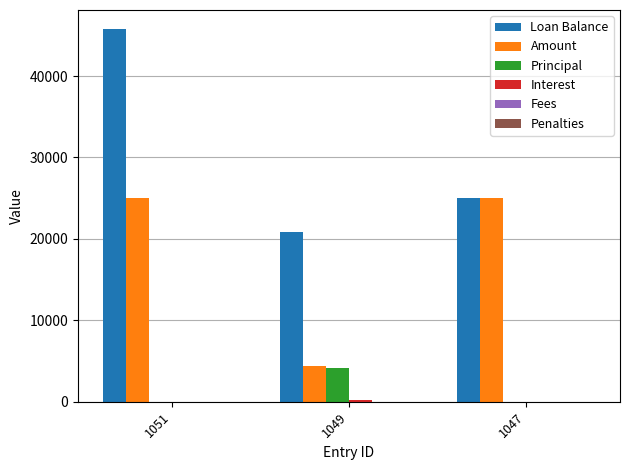

What is the maximum value shown in the chart?

45816.2